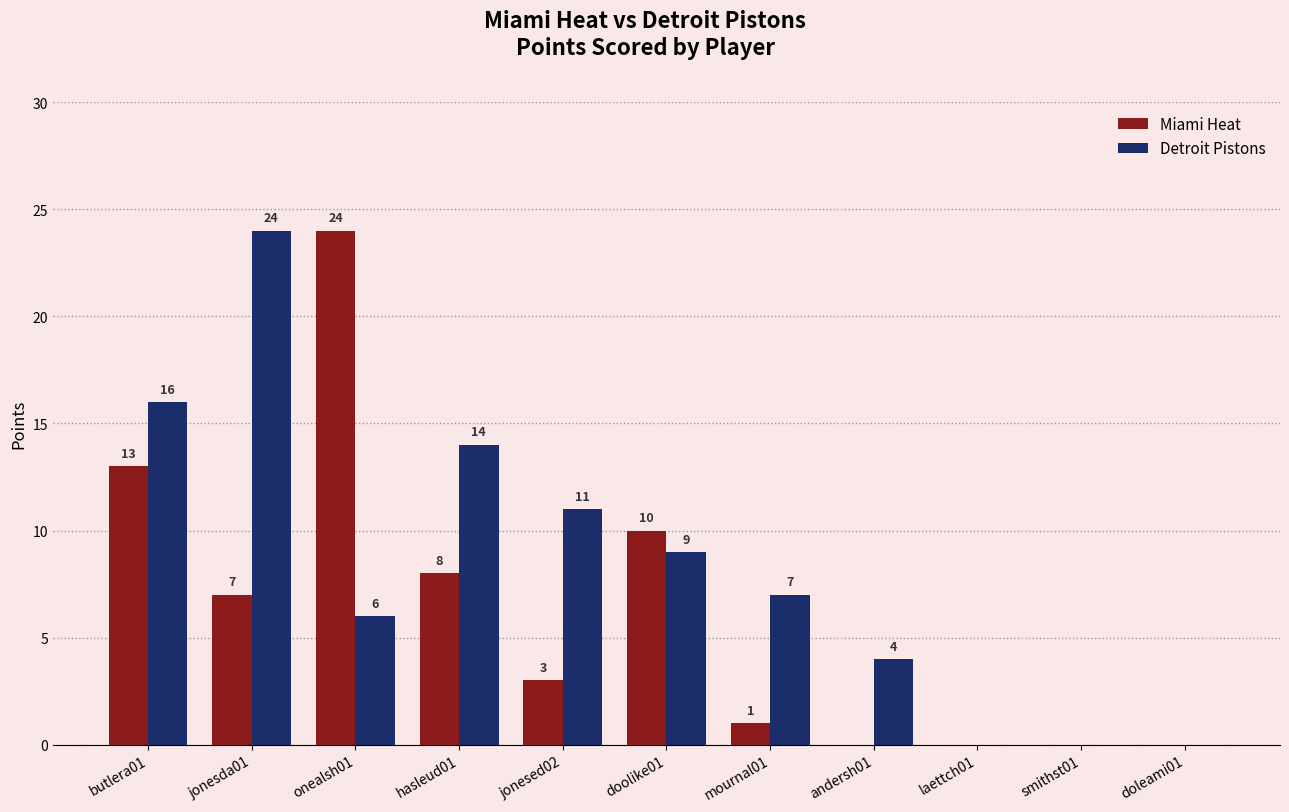

Does the chart contain stacked bars?

No